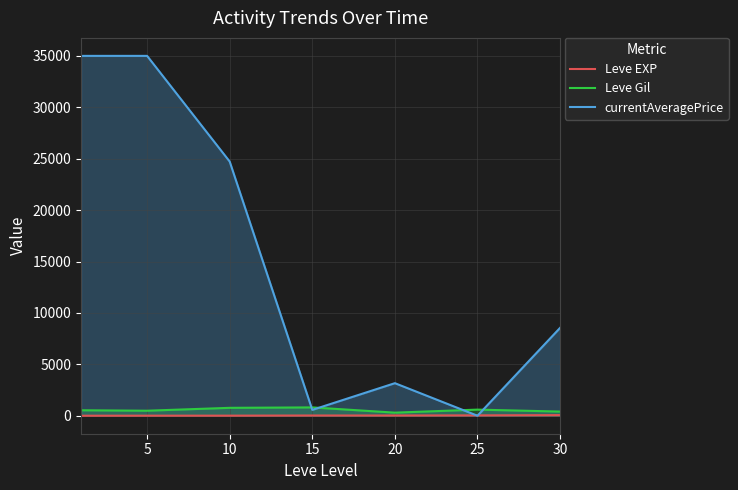

True or false: Leve Gil and Leve EXP intersect in this chart.

False